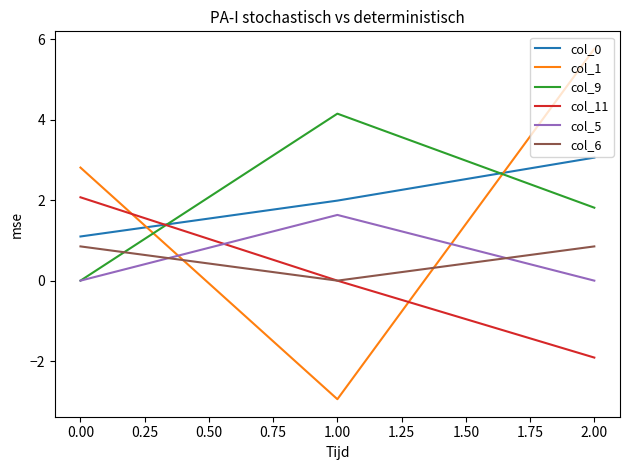

Rank the categories by col_9 value from lowest to highest.

0.00, 2.00, 1.00